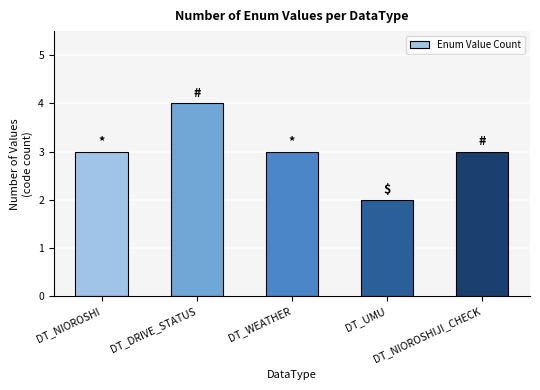

Which category has the lowest value across all series?

DT_UMU